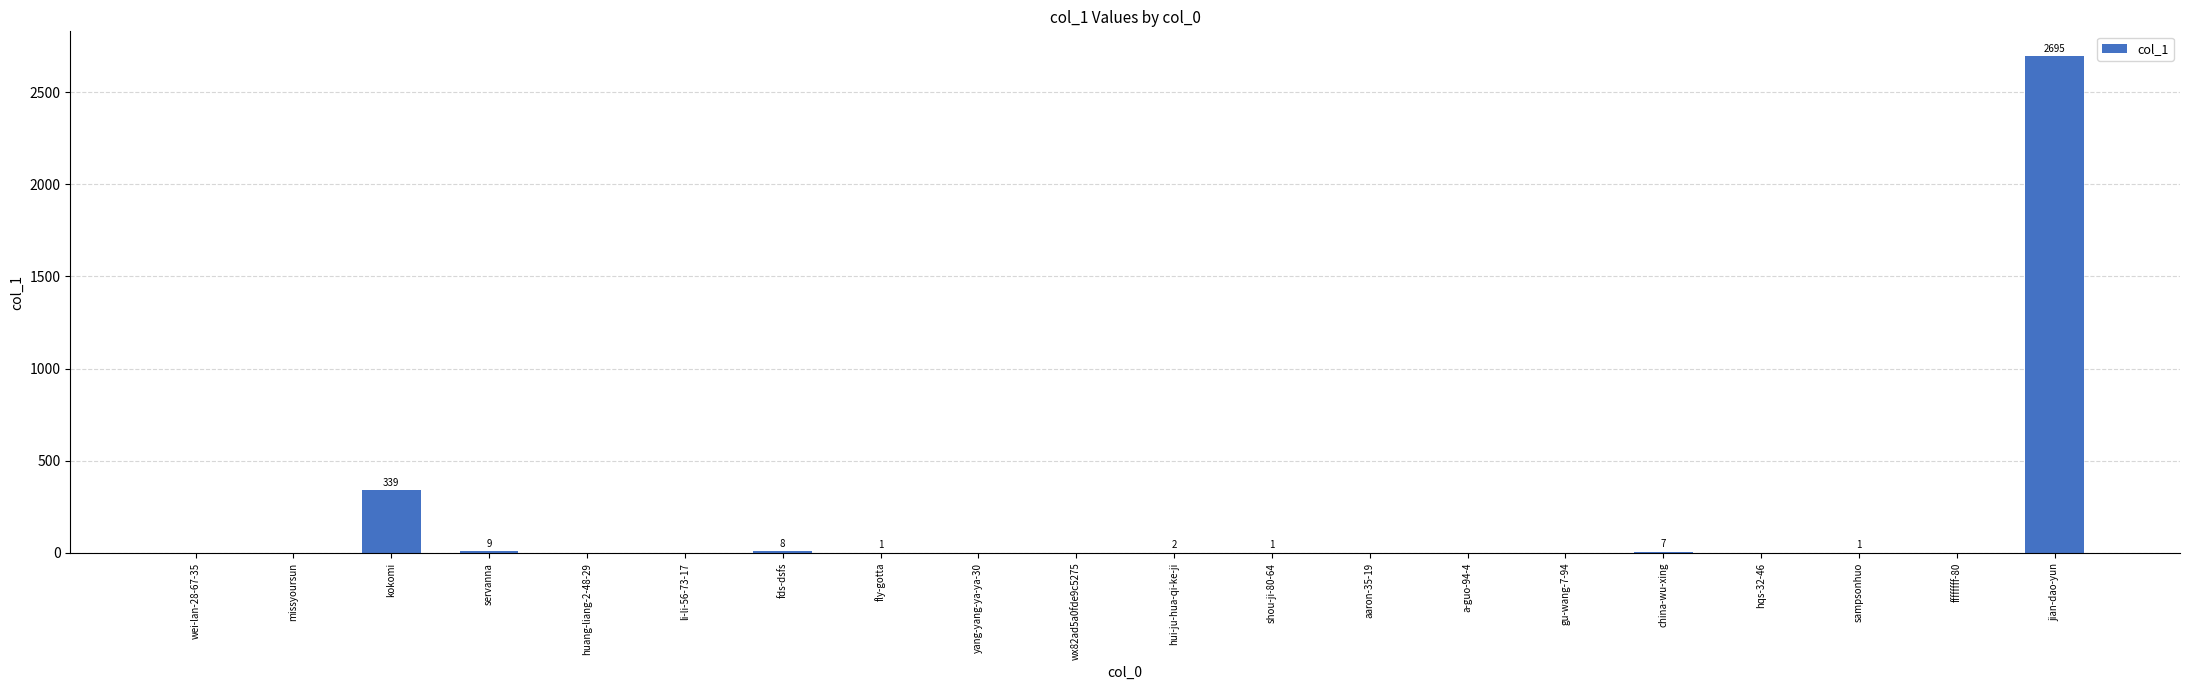

Which has a higher value, kokomi or servanna?

kokomi